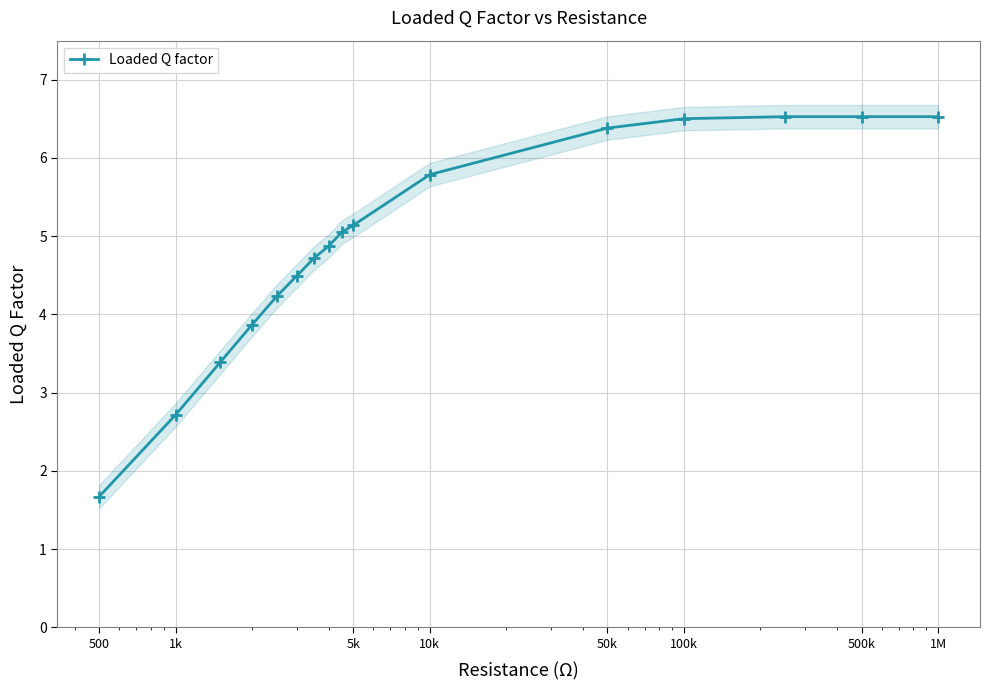

How many data points are above 5?

8